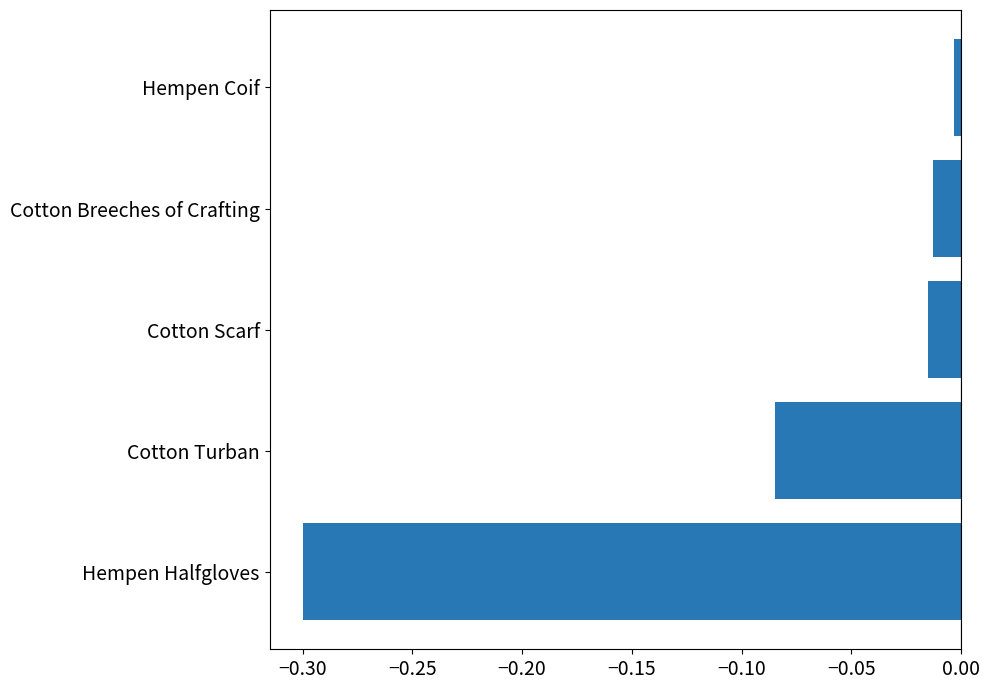

Between Cotton Turban and Cotton Scarf, which is larger?

Cotton Scarf